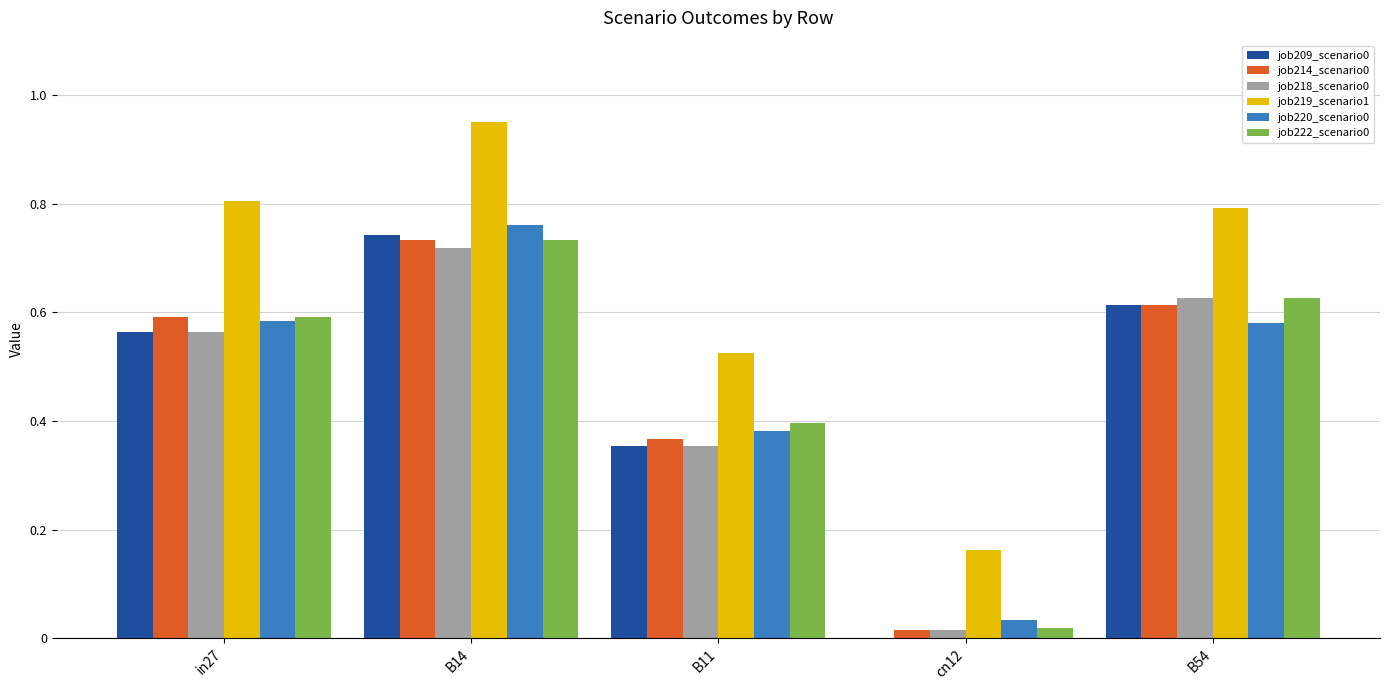

At which label is job222_scenario0 closest to 0?

cn12